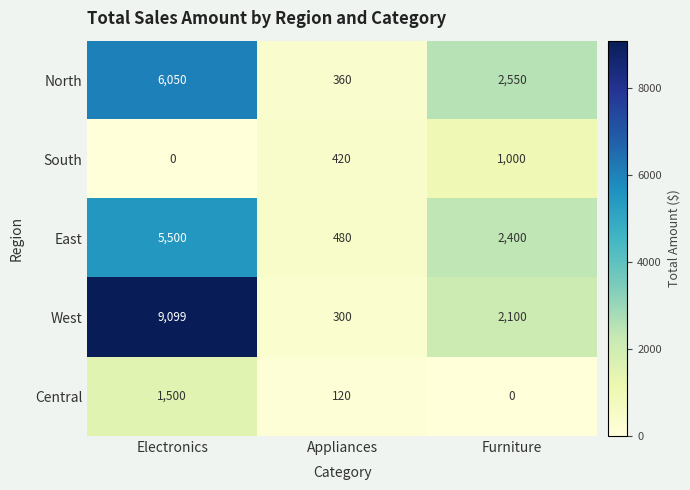

Which series has the largest total across all categories?

West